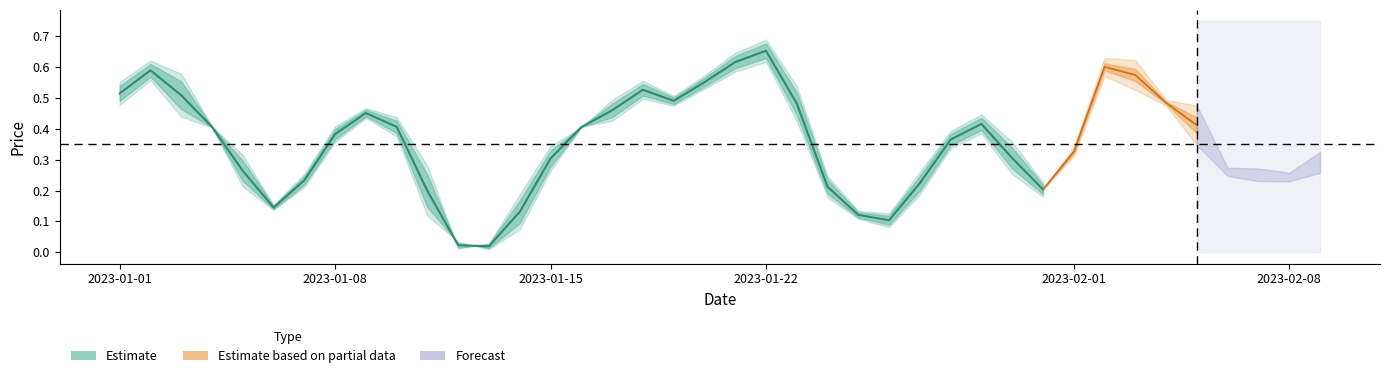

How many lines are shown in the chart?

4